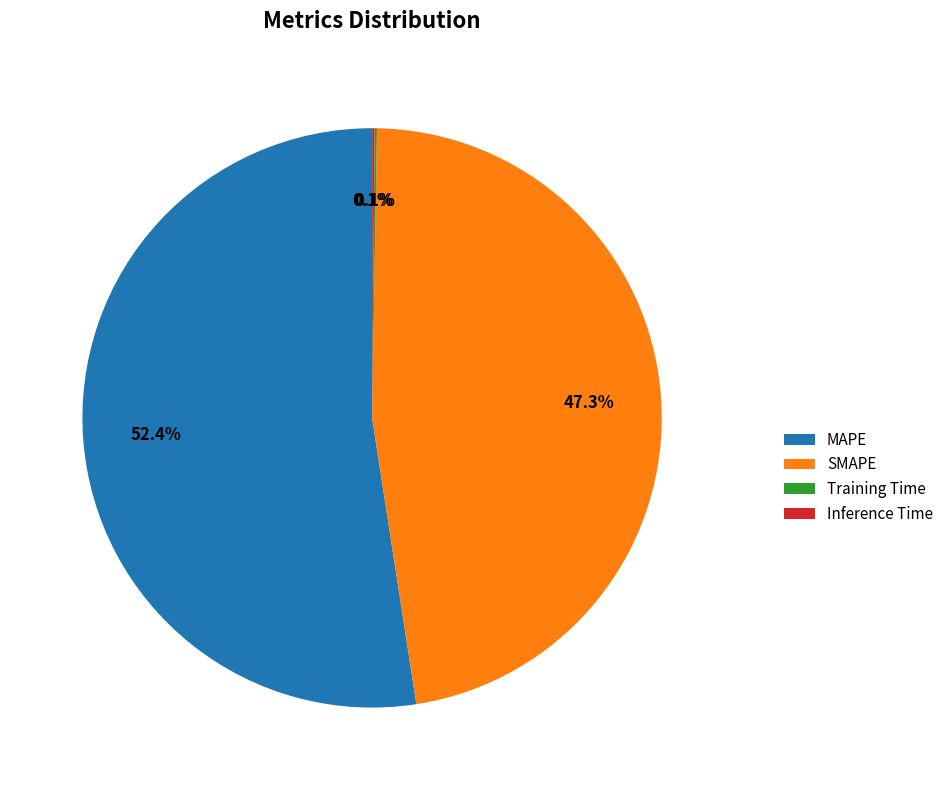

What percentage is the SMAPE slice, to the nearest percent?

47%